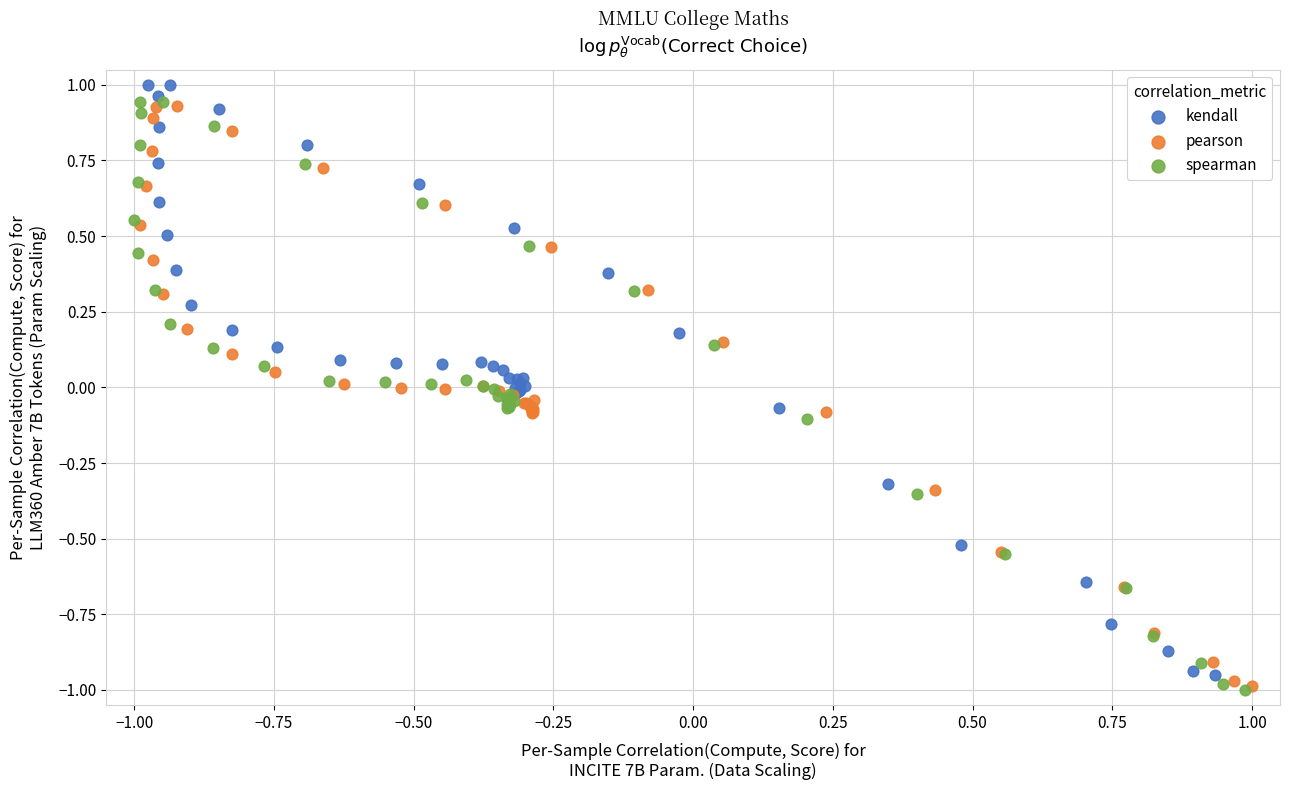

Which series has the widest spread of Y values?

kendall